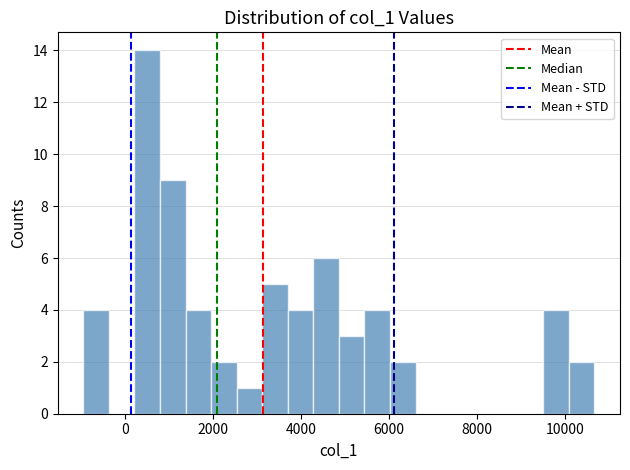

Read against the x-axis, roughly where is the centre of the tallest bar?

600